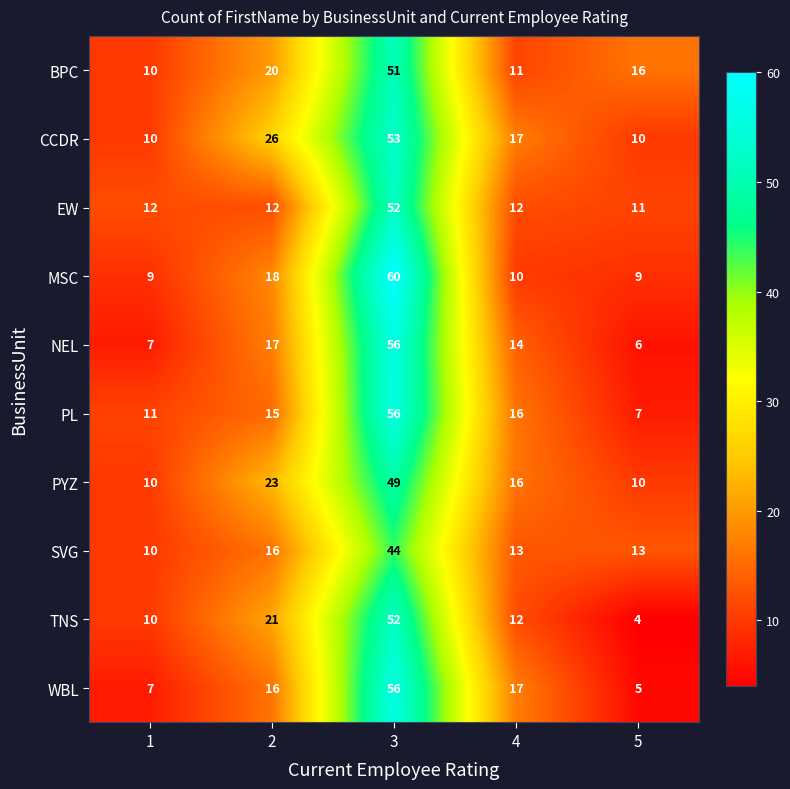

Which series has the largest total across all categories?

CCDR